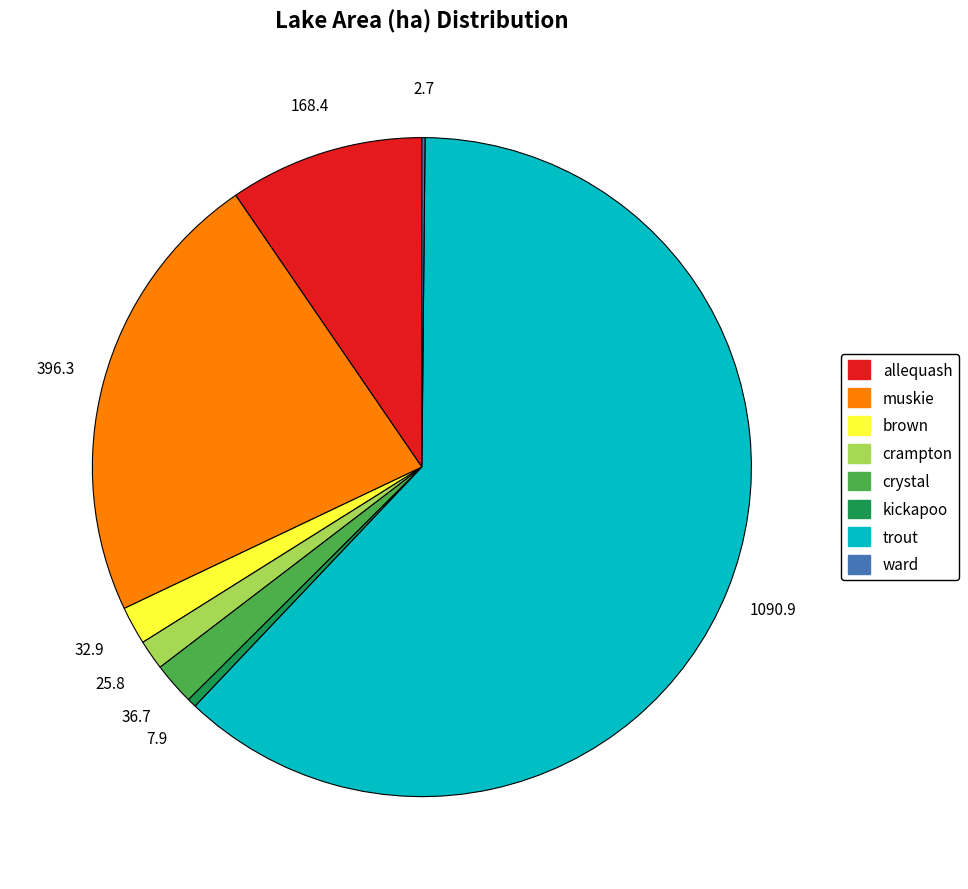

Is there a majority slice in this chart?

Yes